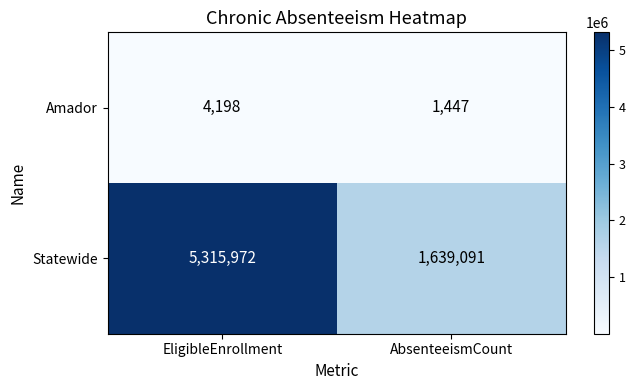

Reading left to right, transcribe all the data shown in this chart.

Amador: 4198	1447
Statewide: 5315972	1639091